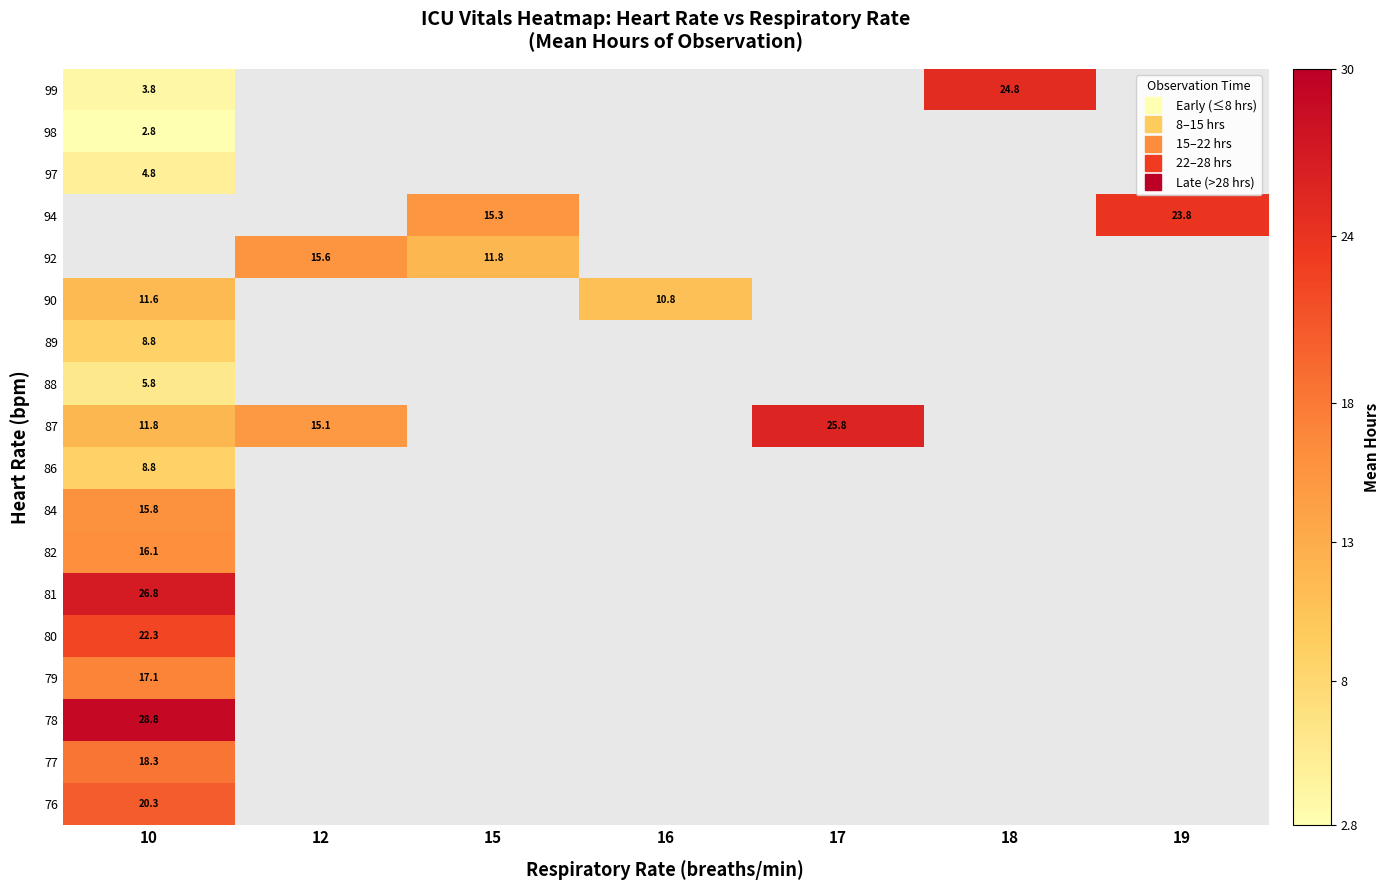

What is the difference between the highest and lowest values at 10?

26.0